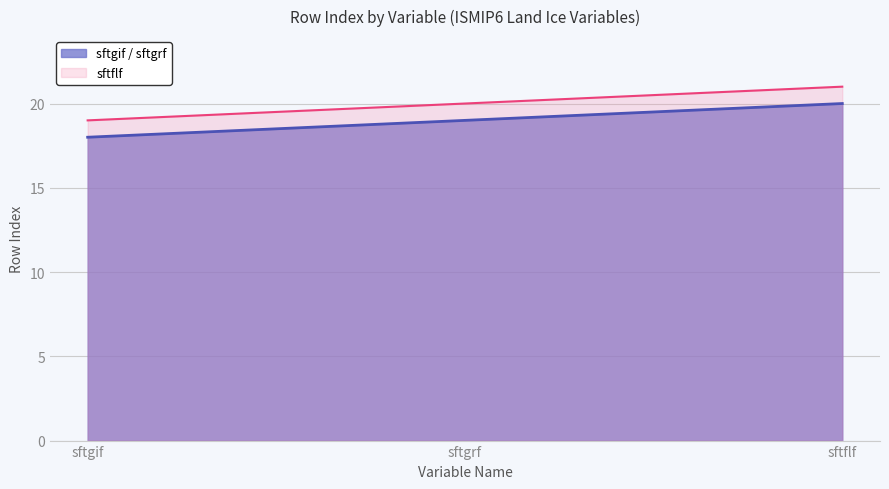

What is the average value of the sftgif / sftgrf series?

19